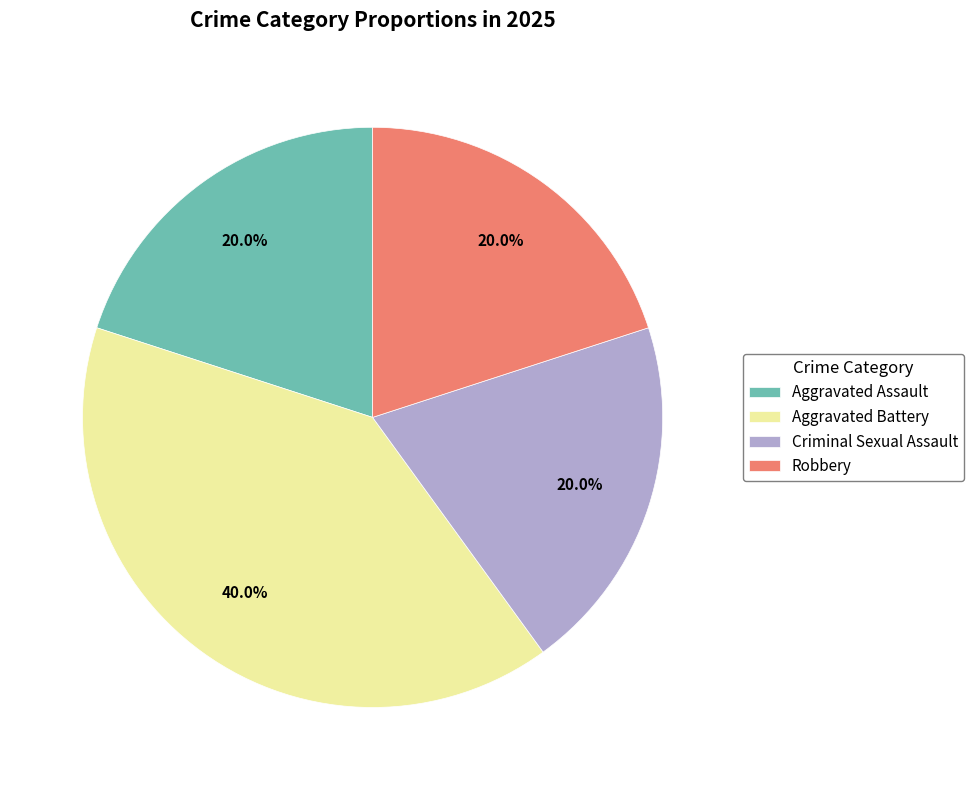

What is the largest slice in the pie chart?

Aggravated Battery